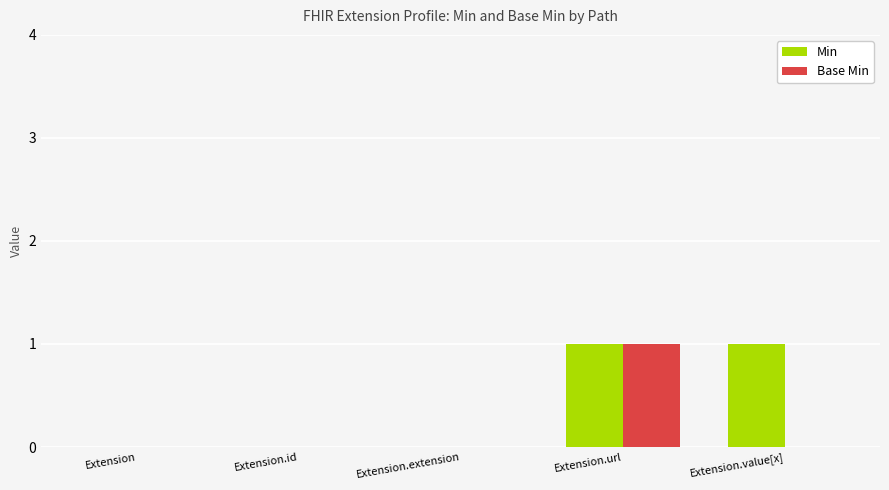

Is it true that Base Min equals 0 at Extension?

True